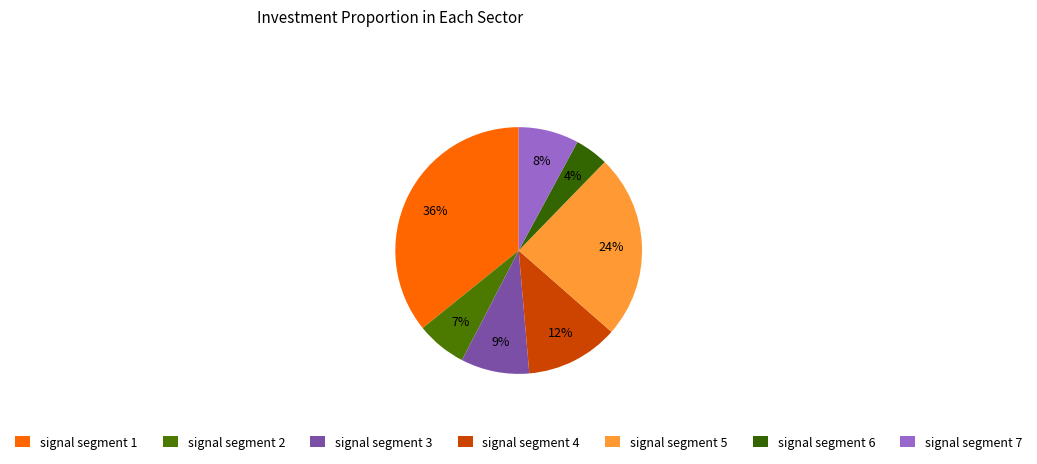

Does signal segment 3 account for over 50% of the chart?

No